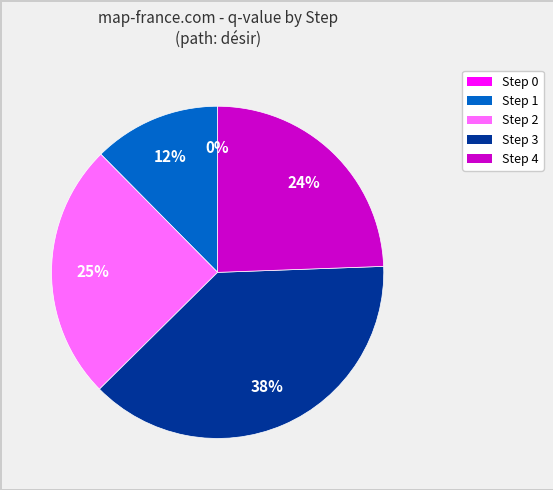

To the nearest percent, what portion does Step 2 represent?

25%